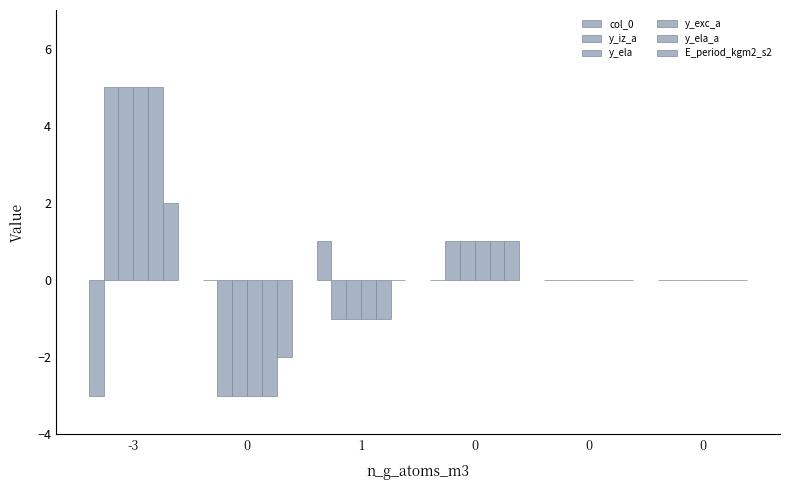

List the series in order of their peak value, lowest first.

col_0, E_period_kgm2_s2, y_iz_a, y_ela, y_exc_a, y_ela_a